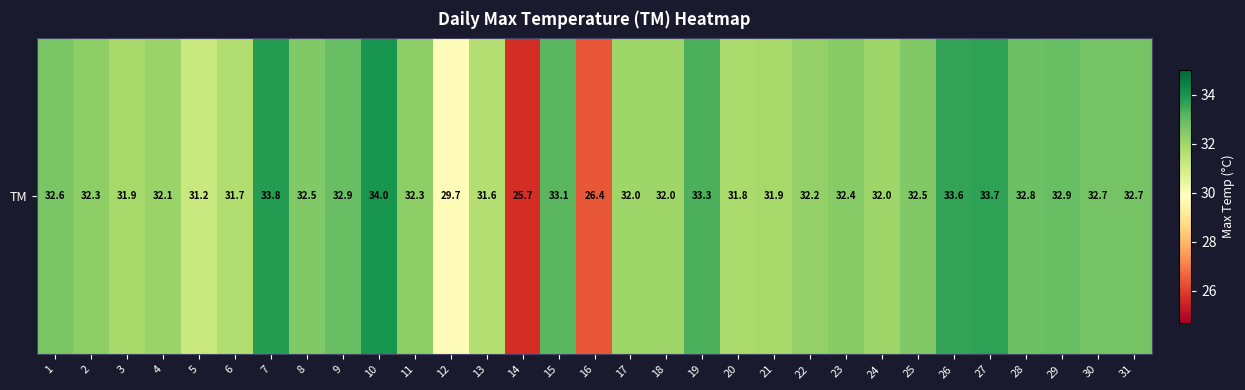

What is the approximate value at 16?

26.4